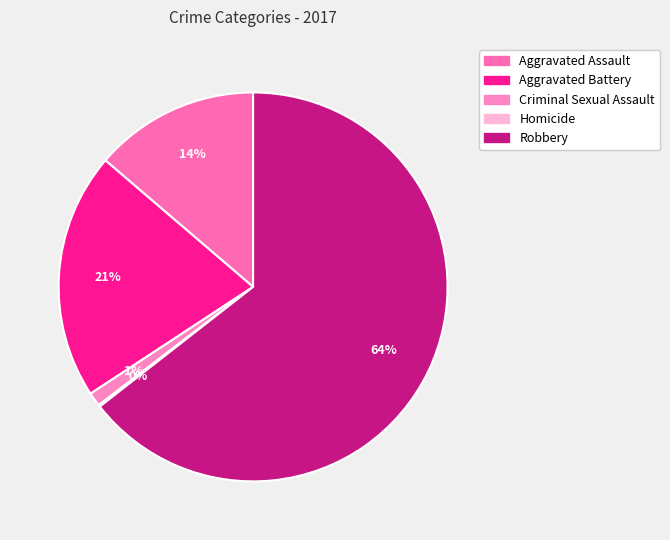

Approximately how many times larger is the value at Robbery compared to Criminal Sexual Assault?

55.8